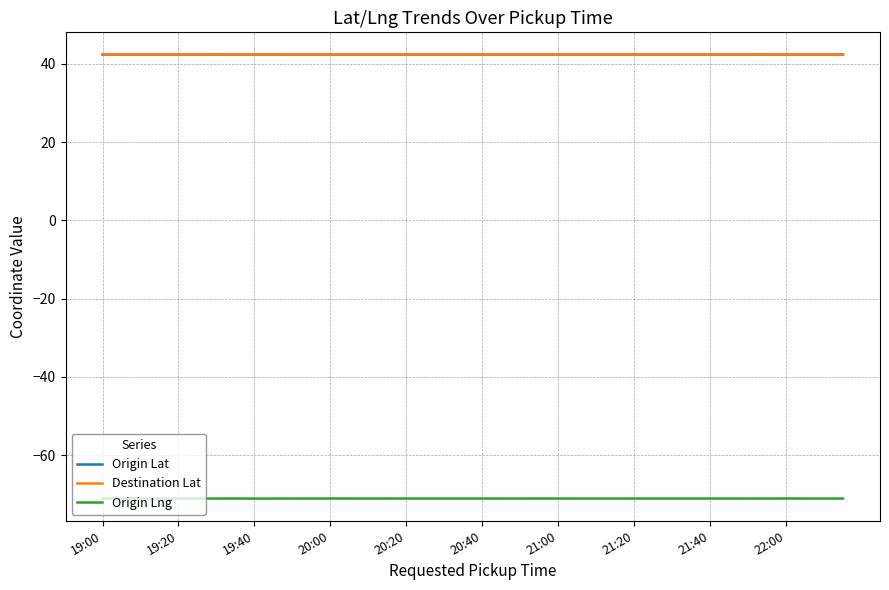

True or false: Origin Lng and Destination Lat intersect in this chart.

False